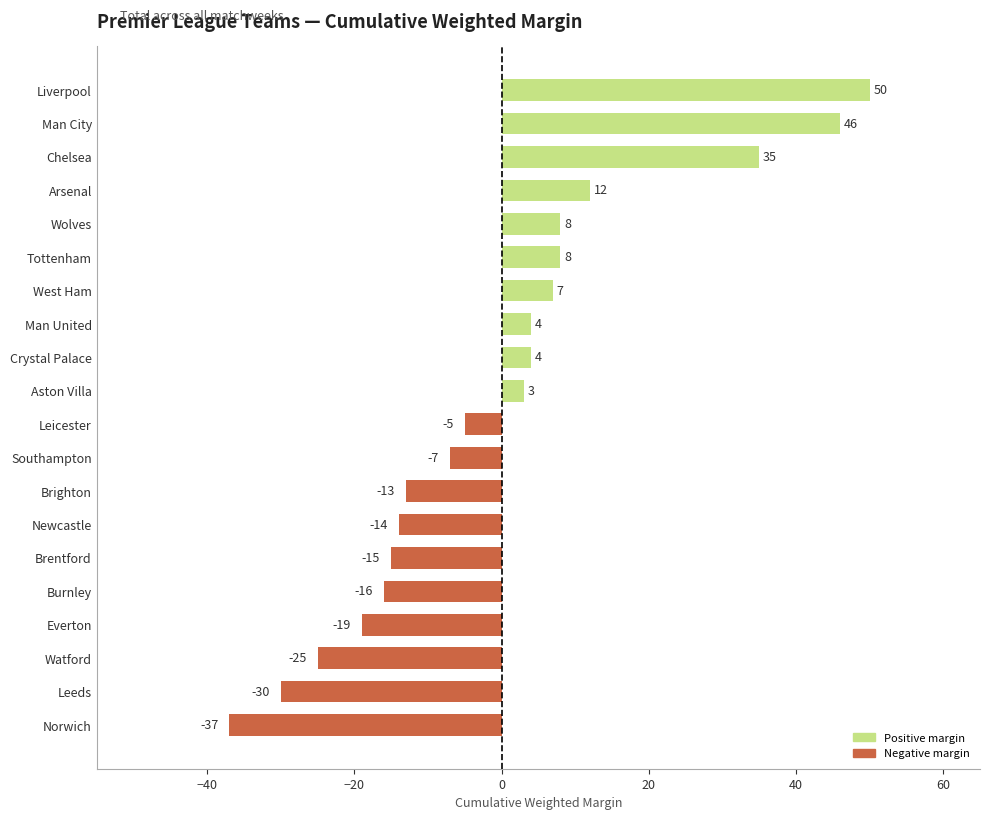

Reading bottom to top, list all the values displayed in this chart.

-37	-30	-25	-19	-16	-15	-14	-13	-7	-5	3	4	4	7	8	8	12	35	46	50